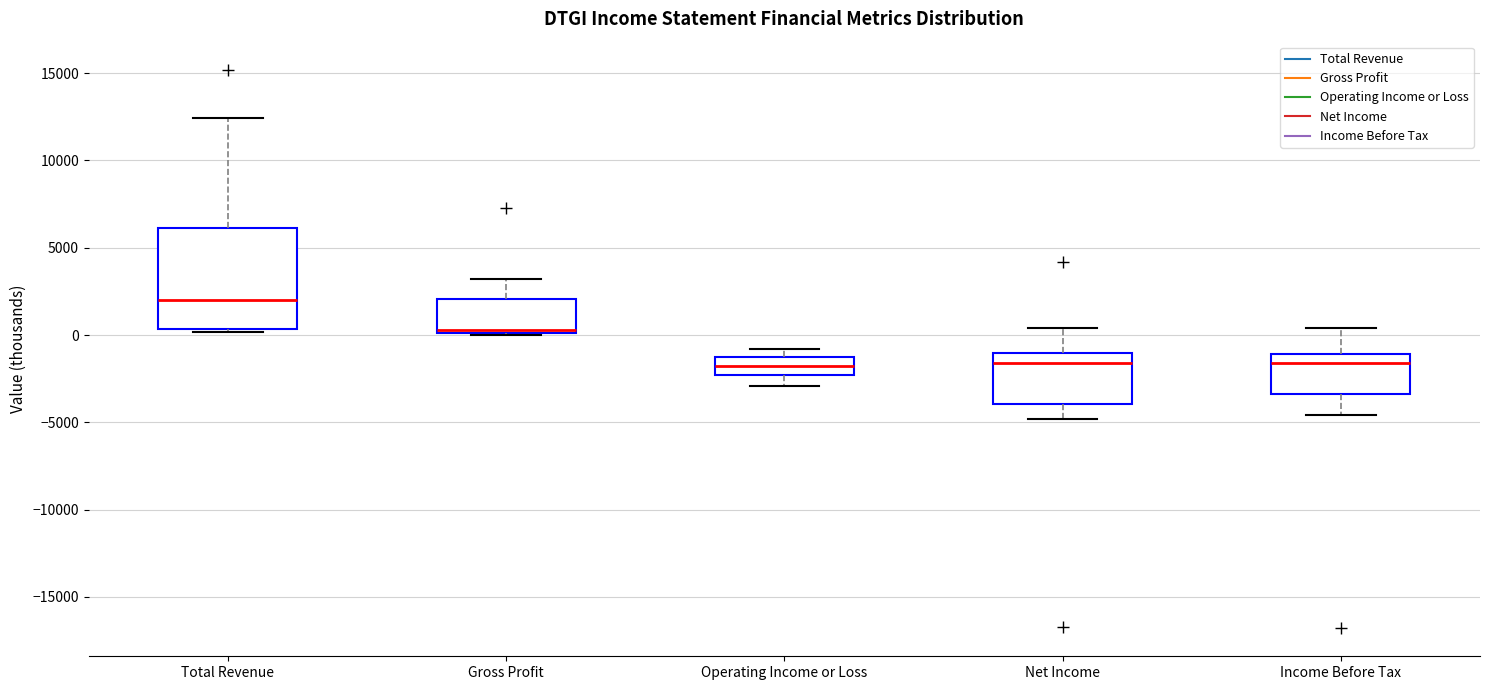

Which box's median line is the highest?

Total Revenue